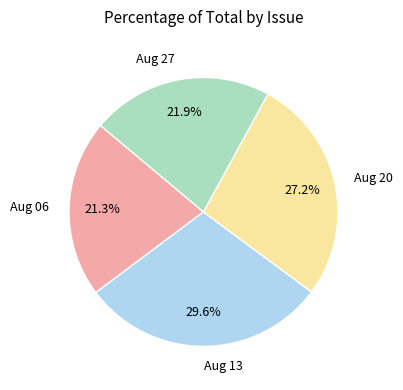

Between Aug 27 and Aug 06, which is larger?

Aug 27